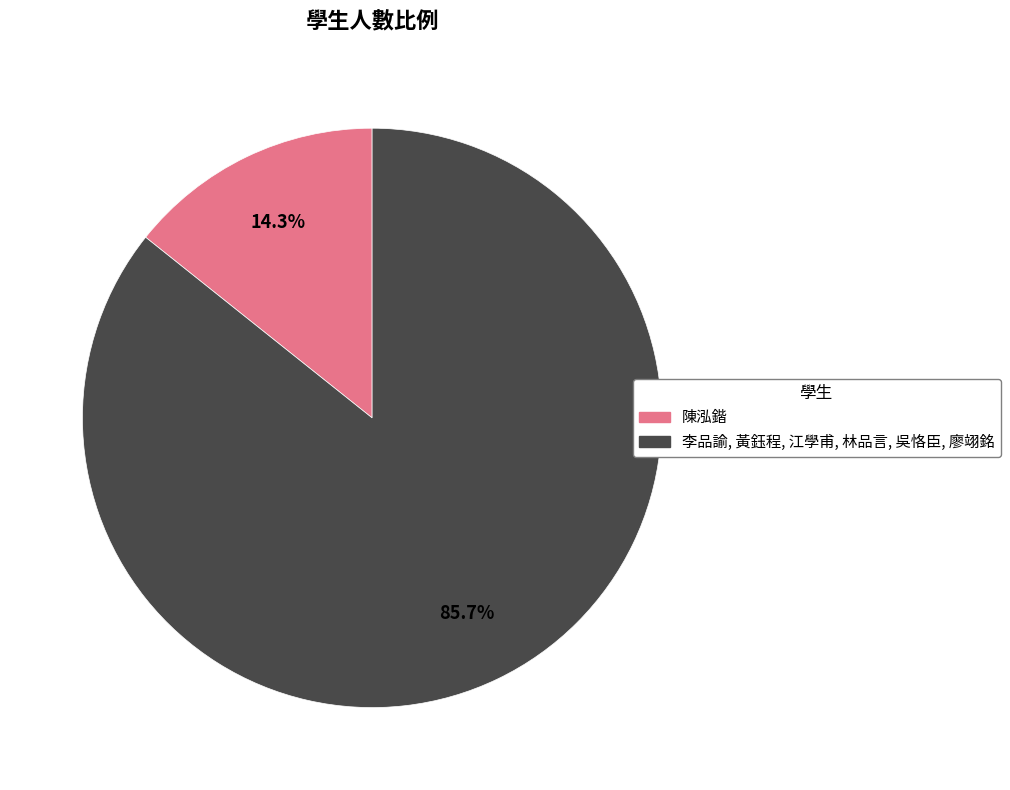

How many slices are in this pie chart?

2